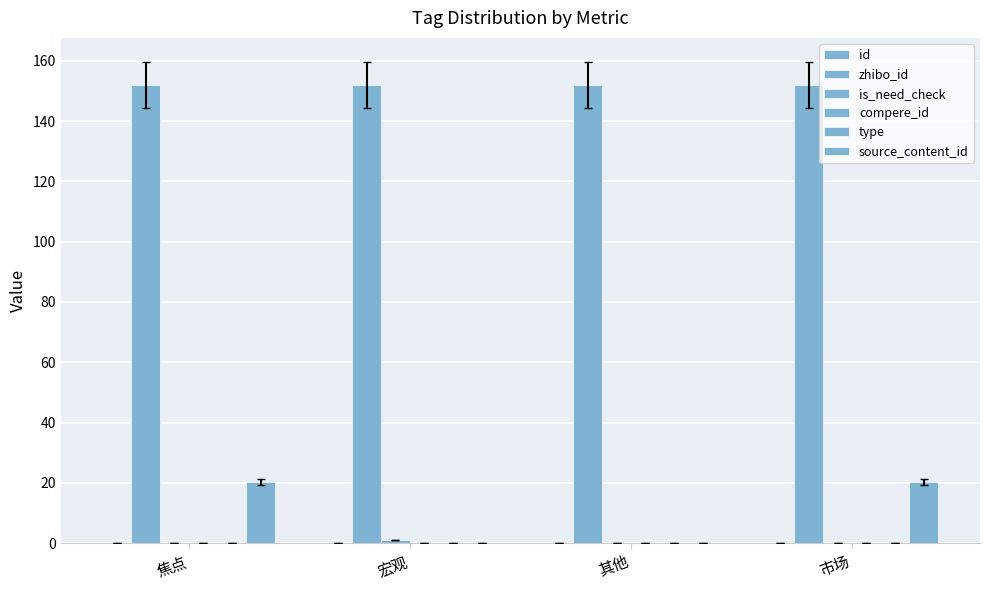

Between 其他 and 市场, which series saw the biggest shift?

source_content_id